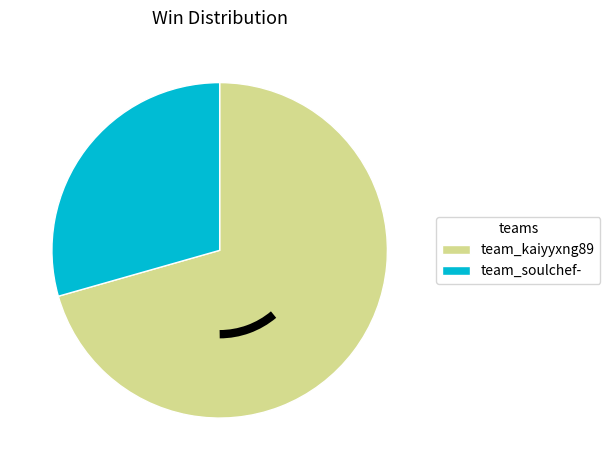

What is the ratio of the value at team_soulchef- to the value at team_kaiyyxng89?

0.4